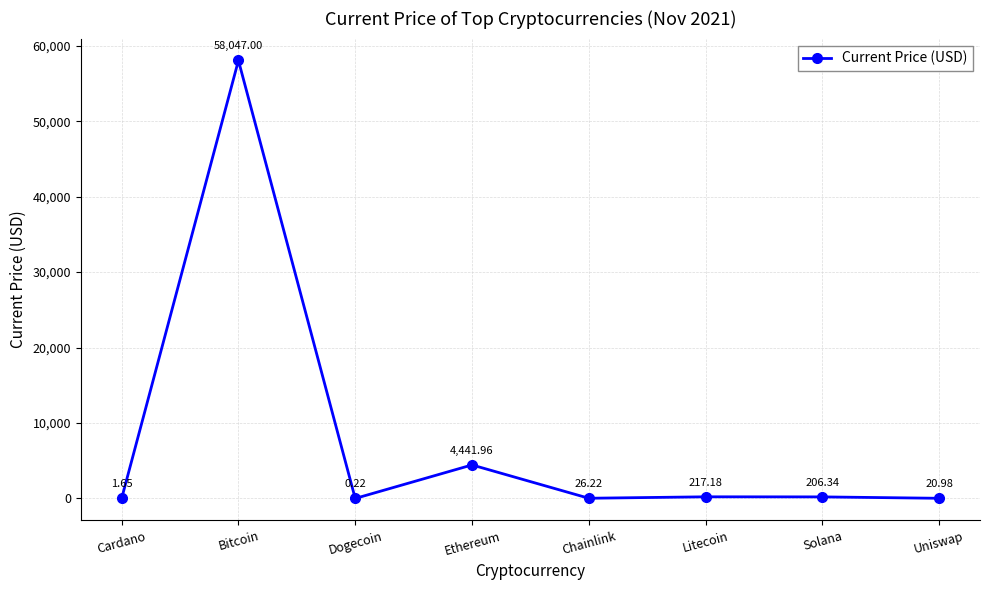

At which category does the data reach its first local valley?

Dogecoin